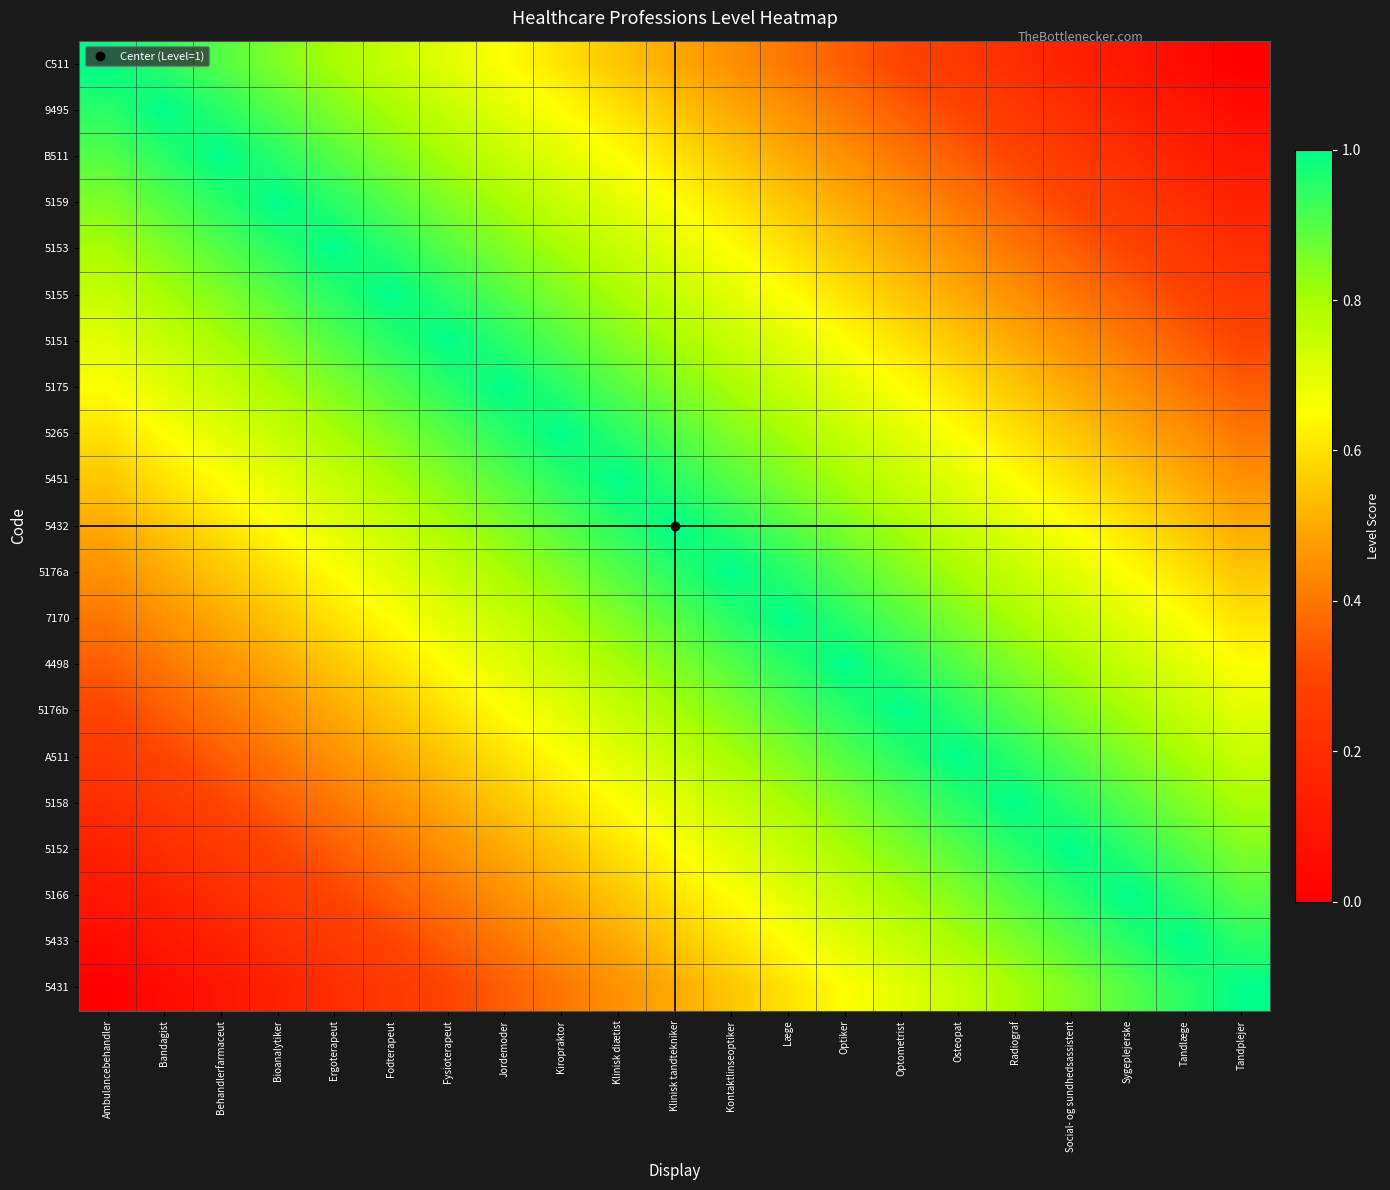

Reading left to right, list all the values displayed in this chart.

C511: Ambulancebehandler=1.0	Bandagist=0.9	Behandlerfarmaceut=0.9	Bioanalytiker=0.8	Ergoterapeut=0.8	Fodterapeut=0.8	Fysioterapeut=0.7	Jordemoder=0.6	Kiropraktor=0.6	Klinisk diætist=0.6	Klinisk tandtekniker=0.5	Kontaktlinseoptiker=0.4	Læge=0.4	Optiker=0.3	Optometrist=0.3	Osteopat=0.2	Radiograf=0.2	Social- og sundhedsassistent=0.1	Sygeplejerske=0.1	Tandlæge=0.0	Tandplejer=0.0
9495: Ambulancebehandler=0.9	Bandagist=1.0	Behandlerfarmaceut=0.9	Bioanalytiker=0.9	Ergoterapeut=0.8	Fodterapeut=0.8	Fysioterapeut=0.8	Jordemoder=0.7	Kiropraktor=0.6	Klinisk diætist=0.6	Klinisk tandtekniker=0.6	Kontaktlinseoptiker=0.5	Læge=0.4	Optiker=0.4	Optometrist=0.3	Osteopat=0.3	Radiograf=0.2	Social- og sundhedsassistent=0.2	Sygeplejerske=0.1	Tandlæge=0.1	Tandplejer=0.0
B511: Ambulancebehandler=0.9	Bandagist=0.9	Behandlerfarmaceut=1.0	Bioanalytiker=0.9	Ergoterapeut=0.9	Fodterapeut=0.8	Fysioterapeut=0.8	Jordemoder=0.8	Kiropraktor=0.7	Klinisk diætist=0.6	Klinisk tandtekniker=0.6	Kontaktlinseoptiker=0.6	Læge=0.5	Optiker=0.4	Optometrist=0.4	Osteopat=0.3	Radiograf=0.3	Social- og sundhedsassistent=0.2	Sygeplejerske=0.2	Tandlæge=0.1	Tandplejer=0.1
5159: Ambulancebehandler=0.8	Bandagist=0.9	Behandlerfarmaceut=0.9	Bioanalytiker=1.0	Ergoterapeut=0.9	Fodterapeut=0.9	Fysioterapeut=0.8	Jordemoder=0.8	Kiropraktor=0.8	Klinisk diætist=0.7	Klinisk tandtekniker=0.6	Kontaktlinseoptiker=0.6	Læge=0.6	Optiker=0.5	Optometrist=0.4	Osteopat=0.4	Radiograf=0.3	Social- og sundhedsassistent=0.3	Sygeplejerske=0.2	Tandlæge=0.2	Tandplejer=0.1
5153: Ambulancebehandler=0.8	Bandagist=0.8	Behandlerfarmaceut=0.9	Bioanalytiker=0.9	Ergoterapeut=1.0	Fodterapeut=0.9	Fysioterapeut=0.9	Jordemoder=0.8	Kiropraktor=0.8	Klinisk diætist=0.8	Klinisk tandtekniker=0.7	Kontaktlinseoptiker=0.6	Læge=0.6	Optiker=0.6	Optometrist=0.5	Osteopat=0.4	Radiograf=0.4	Social- og sundhedsassistent=0.3	Sygeplejerske=0.3	Tandlæge=0.2	Tandplejer=0.2
5155: Ambulancebehandler=0.8	Bandagist=0.8	Behandlerfarmaceut=0.8	Bioanalytiker=0.9	Ergoterapeut=0.9	Fodterapeut=1.0	Fysioterapeut=0.9	Jordemoder=0.9	Kiropraktor=0.8	Klinisk diætist=0.8	Klinisk tandtekniker=0.8	Kontaktlinseoptiker=0.7	Læge=0.6	Optiker=0.6	Optometrist=0.6	Osteopat=0.5	Radiograf=0.4	Social- og sundhedsassistent=0.4	Sygeplejerske=0.3	Tandlæge=0.3	Tandplejer=0.2
5151: Ambulancebehandler=0.7	Bandagist=0.8	Behandlerfarmaceut=0.8	Bioanalytiker=0.8	Ergoterapeut=0.9	Fodterapeut=0.9	Fysioterapeut=1.0	Jordemoder=0.9	Kiropraktor=0.9	Klinisk diætist=0.8	Klinisk tandtekniker=0.8	Kontaktlinseoptiker=0.8	Læge=0.7	Optiker=0.6	Optometrist=0.6	Osteopat=0.6	Radiograf=0.5	Social- og sundhedsassistent=0.4	Sygeplejerske=0.4	Tandlæge=0.3	Tandplejer=0.3
5175: Ambulancebehandler=0.6	Bandagist=0.7	Behandlerfarmaceut=0.8	Bioanalytiker=0.8	Ergoterapeut=0.8	Fodterapeut=0.9	Fysioterapeut=0.9	Jordemoder=1.0	Kiropraktor=0.9	Klinisk diætist=0.9	Klinisk tandtekniker=0.8	Kontaktlinseoptiker=0.8	Læge=0.8	Optiker=0.7	Optometrist=0.6	Osteopat=0.6	Radiograf=0.6	Social- og sundhedsassistent=0.5	Sygeplejerske=0.4	Tandlæge=0.4	Tandplejer=0.3
5265: Ambulancebehandler=0.6	Bandagist=0.6	Behandlerfarmaceut=0.7	Bioanalytiker=0.8	Ergoterapeut=0.8	Fodterapeut=0.8	Fysioterapeut=0.9	Jordemoder=0.9	Kiropraktor=1.0	Klinisk diætist=0.9	Klinisk tandtekniker=0.9	Kontaktlinseoptiker=0.8	Læge=0.8	Optiker=0.8	Optometrist=0.7	Osteopat=0.6	Radiograf=0.6	Social- og sundhedsassistent=0.6	Sygeplejerske=0.5	Tandlæge=0.4	Tandplejer=0.4
5451: Ambulancebehandler=0.6	Bandagist=0.6	Behandlerfarmaceut=0.6	Bioanalytiker=0.7	Ergoterapeut=0.8	Fodterapeut=0.8	Fysioterapeut=0.8	Jordemoder=0.9	Kiropraktor=0.9	Klinisk diætist=1.0	Klinisk tandtekniker=0.9	Kontaktlinseoptiker=0.9	Læge=0.8	Optiker=0.8	Optometrist=0.8	Osteopat=0.7	Radiograf=0.6	Social- og sundhedsassistent=0.6	Sygeplejerske=0.6	Tandlæge=0.5	Tandplejer=0.4
5432: Ambulancebehandler=0.5	Bandagist=0.6	Behandlerfarmaceut=0.6	Bioanalytiker=0.6	Ergoterapeut=0.7	Fodterapeut=0.8	Fysioterapeut=0.8	Jordemoder=0.8	Kiropraktor=0.9	Klinisk diætist=0.9	Klinisk tandtekniker=1.0	Kontaktlinseoptiker=0.9	Læge=0.9	Optiker=0.8	Optometrist=0.8	Osteopat=0.8	Radiograf=0.7	Social- og sundhedsassistent=0.6	Sygeplejerske=0.6	Tandlæge=0.6	Tandplejer=0.5
5176a: Ambulancebehandler=0.4	Bandagist=0.5	Behandlerfarmaceut=0.6	Bioanalytiker=0.6	Ergoterapeut=0.6	Fodterapeut=0.7	Fysioterapeut=0.8	Jordemoder=0.8	Kiropraktor=0.8	Klinisk diætist=0.9	Klinisk tandtekniker=0.9	Kontaktlinseoptiker=1.0	Læge=0.9	Optiker=0.9	Optometrist=0.8	Osteopat=0.8	Radiograf=0.8	Social- og sundhedsassistent=0.7	Sygeplejerske=0.6	Tandlæge=0.6	Tandplejer=0.6
7170: Ambulancebehandler=0.4	Bandagist=0.4	Behandlerfarmaceut=0.5	Bioanalytiker=0.6	Ergoterapeut=0.6	Fodterapeut=0.6	Fysioterapeut=0.7	Jordemoder=0.8	Kiropraktor=0.8	Klinisk diætist=0.8	Klinisk tandtekniker=0.9	Kontaktlinseoptiker=0.9	Læge=1.0	Optiker=0.9	Optometrist=0.9	Osteopat=0.8	Radiograf=0.8	Social- og sundhedsassistent=0.8	Sygeplejerske=0.7	Tandlæge=0.6	Tandplejer=0.6
4498: Ambulancebehandler=0.3	Bandagist=0.4	Behandlerfarmaceut=0.4	Bioanalytiker=0.5	Ergoterapeut=0.6	Fodterapeut=0.6	Fysioterapeut=0.6	Jordemoder=0.7	Kiropraktor=0.8	Klinisk diætist=0.8	Klinisk tandtekniker=0.8	Kontaktlinseoptiker=0.9	Læge=0.9	Optiker=1.0	Optometrist=0.9	Osteopat=0.9	Radiograf=0.8	Social- og sundhedsassistent=0.8	Sygeplejerske=0.8	Tandlæge=0.7	Tandplejer=0.6
5176b: Ambulancebehandler=0.3	Bandagist=0.3	Behandlerfarmaceut=0.4	Bioanalytiker=0.4	Ergoterapeut=0.5	Fodterapeut=0.6	Fysioterapeut=0.6	Jordemoder=0.6	Kiropraktor=0.7	Klinisk diætist=0.8	Klinisk tandtekniker=0.8	Kontaktlinseoptiker=0.8	Læge=0.9	Optiker=0.9	Optometrist=1.0	Osteopat=0.9	Radiograf=0.9	Social- og sundhedsassistent=0.8	Sygeplejerske=0.8	Tandlæge=0.8	Tandplejer=0.7
A511: Ambulancebehandler=0.2	Bandagist=0.3	Behandlerfarmaceut=0.3	Bioanalytiker=0.4	Ergoterapeut=0.4	Fodterapeut=0.5	Fysioterapeut=0.6	Jordemoder=0.6	Kiropraktor=0.6	Klinisk diætist=0.7	Klinisk tandtekniker=0.8	Kontaktlinseoptiker=0.8	Læge=0.8	Optiker=0.9	Optometrist=0.9	Osteopat=1.0	Radiograf=0.9	Social- og sundhedsassistent=0.9	Sygeplejerske=0.8	Tandlæge=0.8	Tandplejer=0.8
5158: Ambulancebehandler=0.2	Bandagist=0.2	Behandlerfarmaceut=0.3	Bioanalytiker=0.3	Ergoterapeut=0.4	Fodterapeut=0.4	Fysioterapeut=0.5	Jordemoder=0.6	Kiropraktor=0.6	Klinisk diætist=0.6	Klinisk tandtekniker=0.7	Kontaktlinseoptiker=0.8	Læge=0.8	Optiker=0.8	Optometrist=0.9	Osteopat=0.9	Radiograf=1.0	Social- og sundhedsassistent=0.9	Sygeplejerske=0.9	Tandlæge=0.8	Tandplejer=0.8
5152: Ambulancebehandler=0.1	Bandagist=0.2	Behandlerfarmaceut=0.2	Bioanalytiker=0.3	Ergoterapeut=0.3	Fodterapeut=0.4	Fysioterapeut=0.4	Jordemoder=0.5	Kiropraktor=0.6	Klinisk diætist=0.6	Klinisk tandtekniker=0.6	Kontaktlinseoptiker=0.7	Læge=0.8	Optiker=0.8	Optometrist=0.8	Osteopat=0.9	Radiograf=0.9	Social- og sundhedsassistent=1.0	Sygeplejerske=0.9	Tandlæge=0.9	Tandplejer=0.8
5166: Ambulancebehandler=0.1	Bandagist=0.1	Behandlerfarmaceut=0.2	Bioanalytiker=0.2	Ergoterapeut=0.3	Fodterapeut=0.3	Fysioterapeut=0.4	Jordemoder=0.4	Kiropraktor=0.5	Klinisk diætist=0.6	Klinisk tandtekniker=0.6	Kontaktlinseoptiker=0.6	Læge=0.7	Optiker=0.8	Optometrist=0.8	Osteopat=0.8	Radiograf=0.9	Social- og sundhedsassistent=0.9	Sygeplejerske=1.0	Tandlæge=0.9	Tandplejer=0.9
5433: Ambulancebehandler=0.0	Bandagist=0.1	Behandlerfarmaceut=0.1	Bioanalytiker=0.2	Ergoterapeut=0.2	Fodterapeut=0.3	Fysioterapeut=0.3	Jordemoder=0.4	Kiropraktor=0.4	Klinisk diætist=0.5	Klinisk tandtekniker=0.6	Kontaktlinseoptiker=0.6	Læge=0.6	Optiker=0.7	Optometrist=0.8	Osteopat=0.8	Radiograf=0.8	Social- og sundhedsassistent=0.9	Sygeplejerske=0.9	Tandlæge=1.0	Tandplejer=0.9
5431: Ambulancebehandler=0.0	Bandagist=0.0	Behandlerfarmaceut=0.1	Bioanalytiker=0.1	Ergoterapeut=0.2	Fodterapeut=0.2	Fysioterapeut=0.3	Jordemoder=0.3	Kiropraktor=0.4	Klinisk diætist=0.4	Klinisk tandtekniker=0.5	Kontaktlinseoptiker=0.6	Læge=0.6	Optiker=0.6	Optometrist=0.7	Osteopat=0.8	Radiograf=0.8	Social- og sundhedsassistent=0.8	Sygeplejerske=0.9	Tandlæge=0.9	Tandplejer=1.0